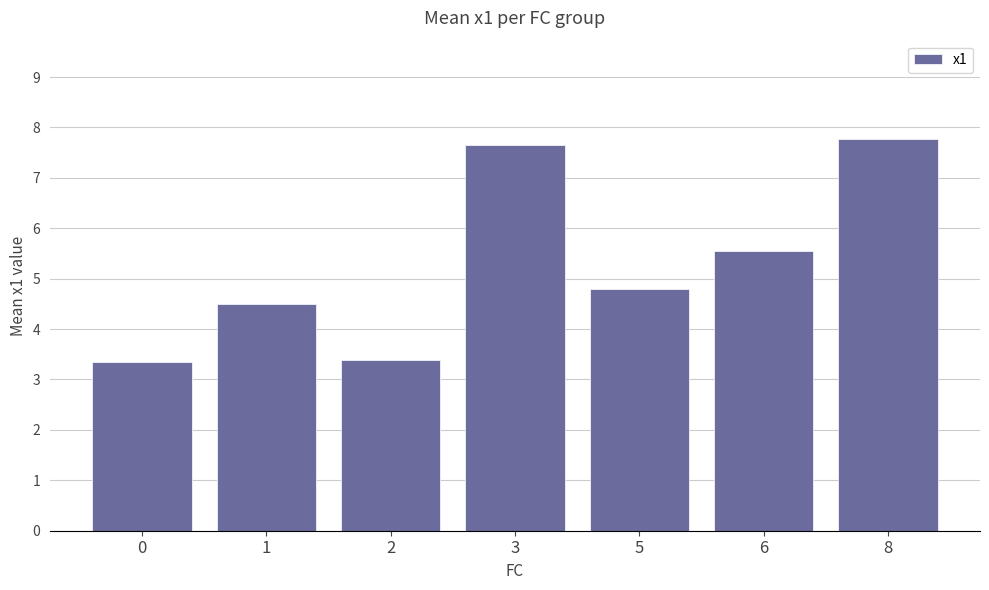

What is the sum of the values at 5 and 2?

8.2